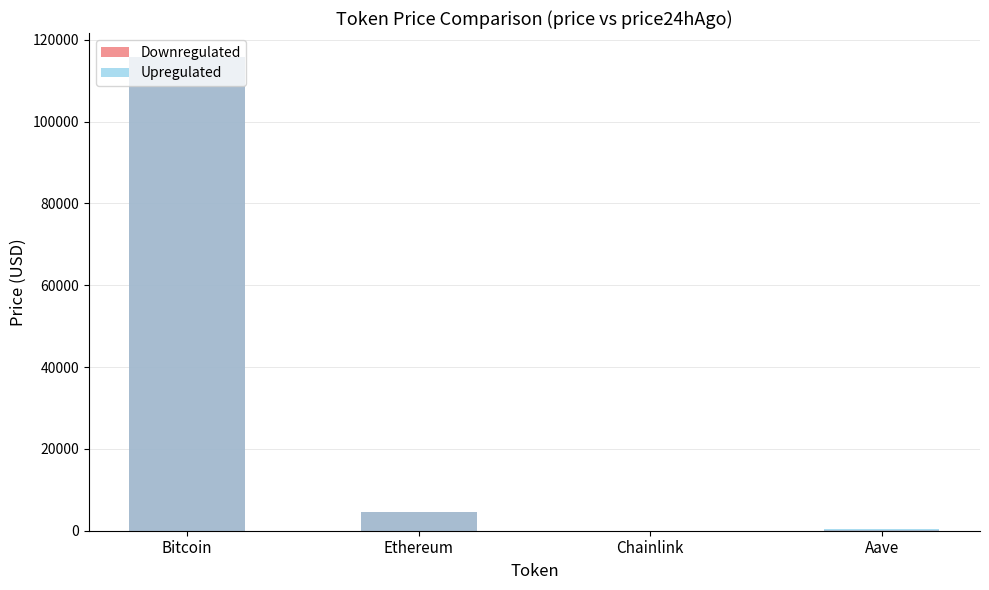

At which label is Upregulated closest to 57877?

Ethereum